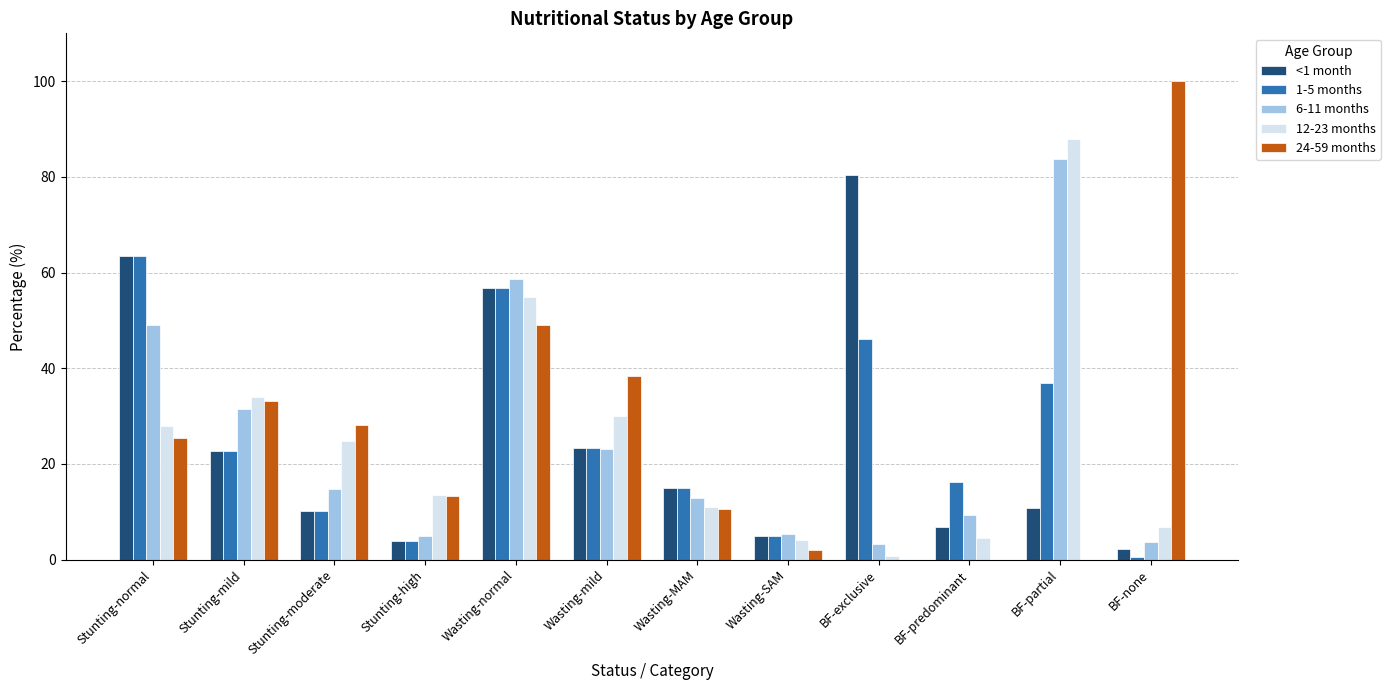

What is the sum of the 24-59 months values at Wasting-mild and Stunting-mild?

71.7